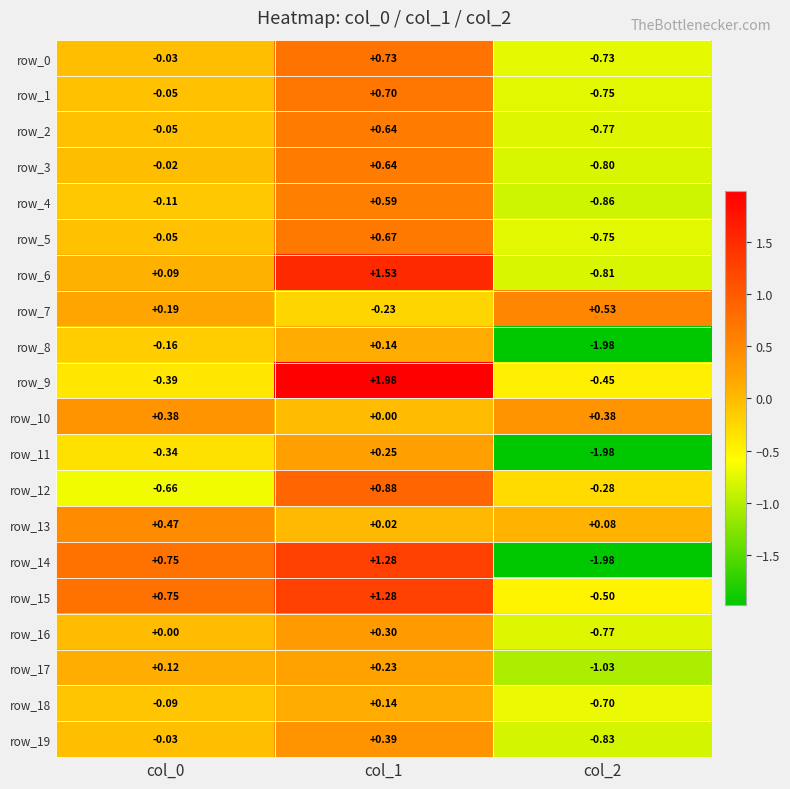

At which label is row_8 closest to 0?

col_1